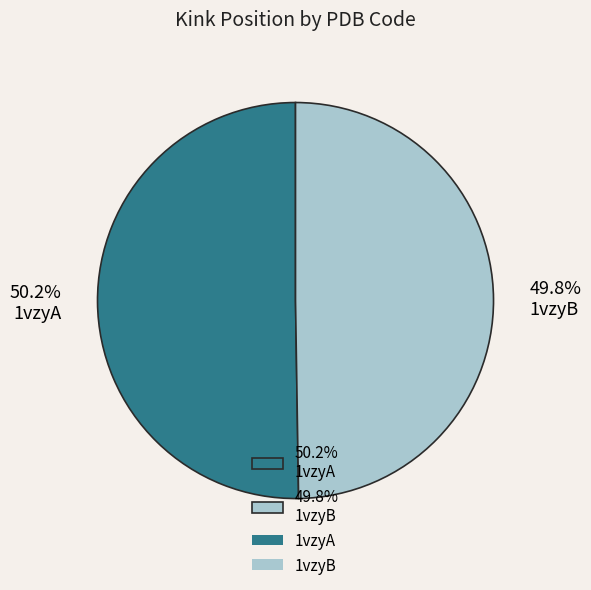

What is the total percentage of 49.8% 1vzyB and 50.2% 1vzyA?

100.0%